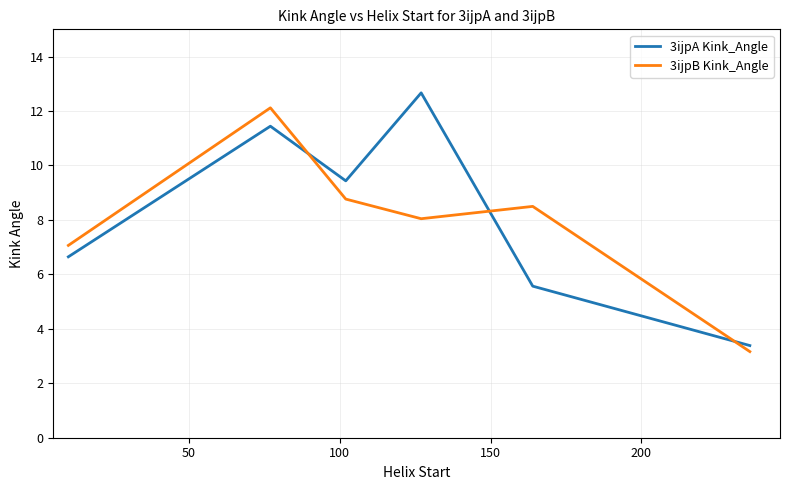

Which series has the largest total across all categories?

3ijpA Kink_Angle